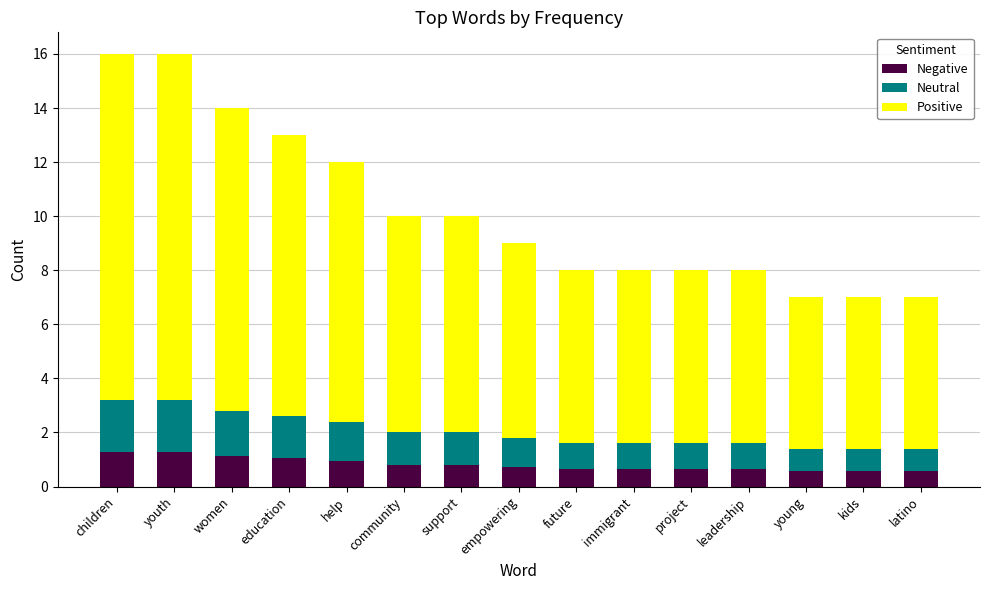

How many data points does each series have?

15